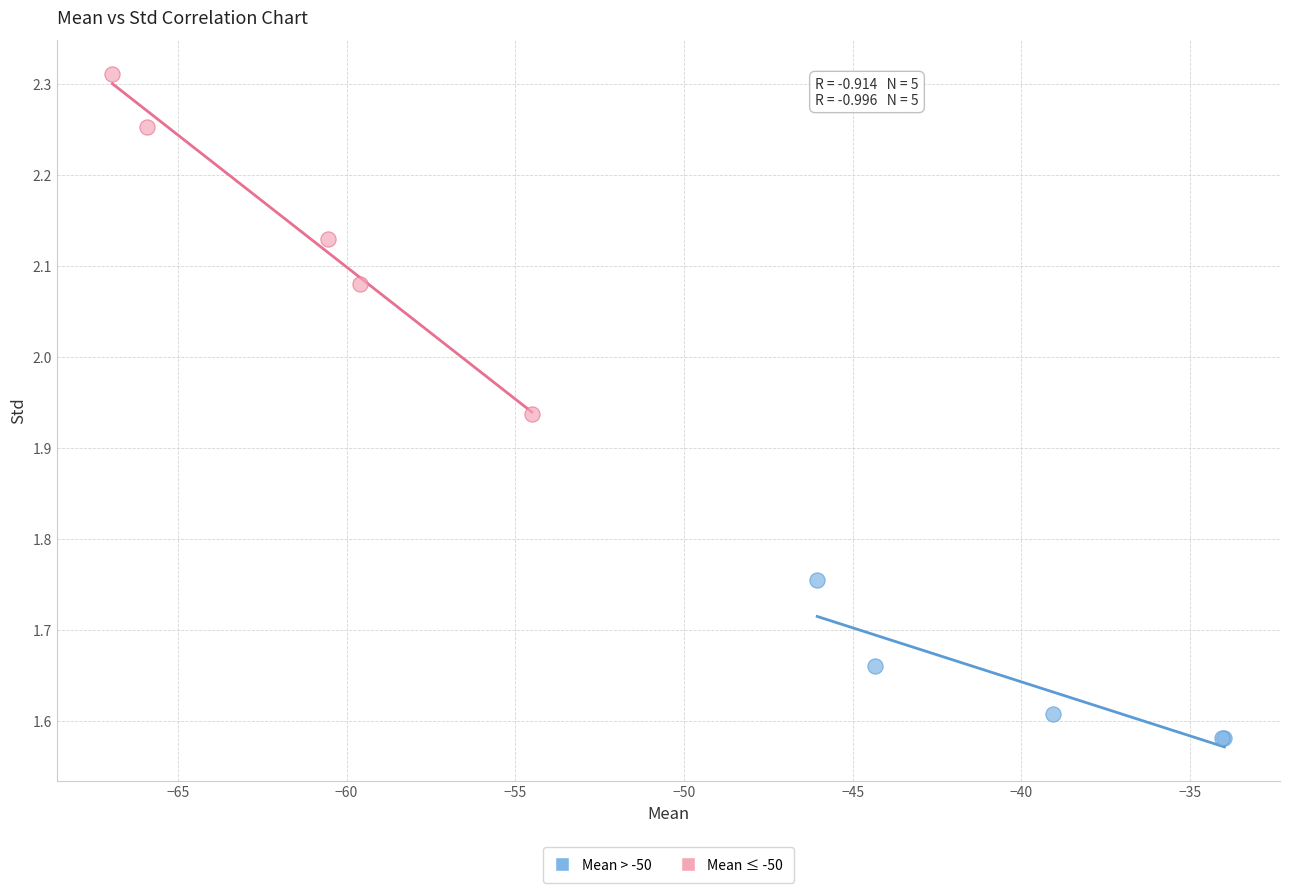

Which series reaches the maximum Y coordinate?

Mean ≤ -50